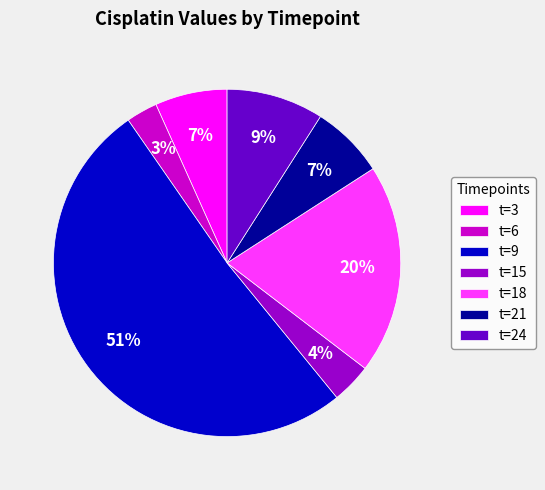

What percentage is the t=24 slice, to the nearest percent?

9%